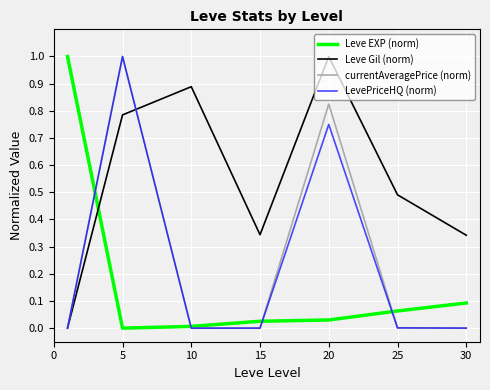

Which series has the largest total across all categories?

Leve Gil (norm)